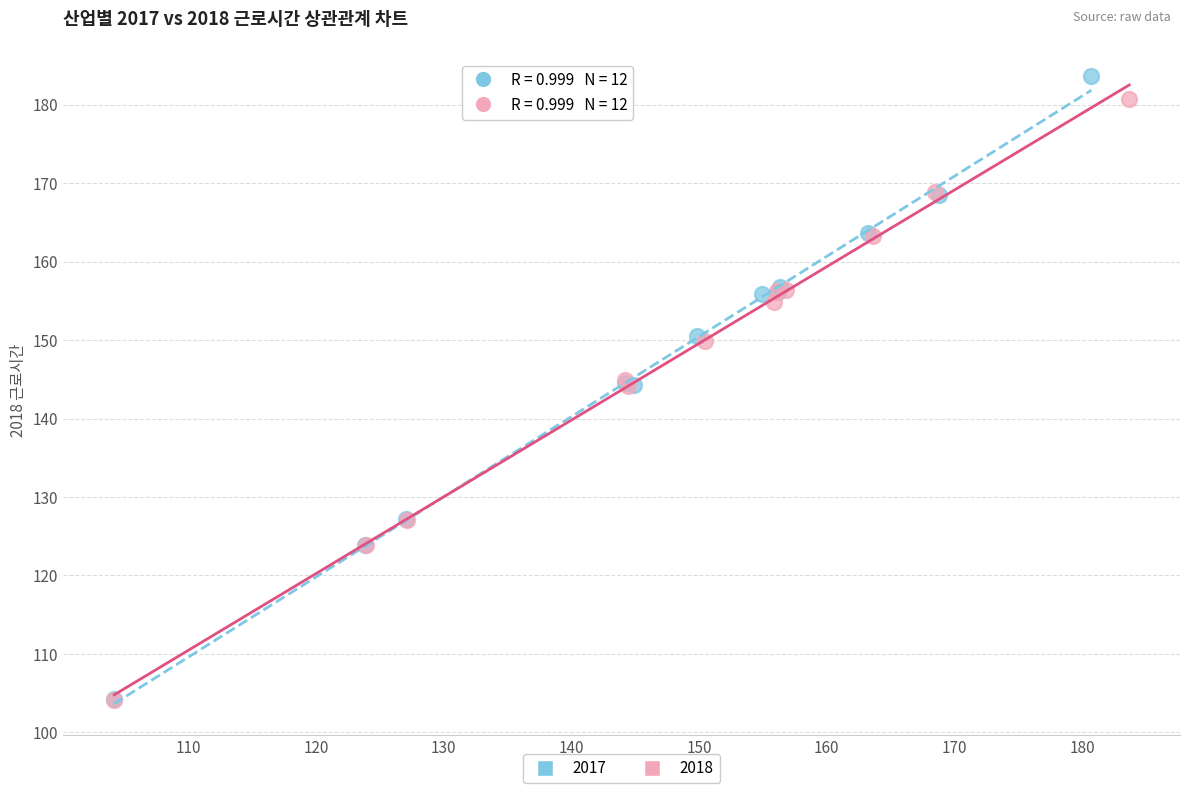

What are all the series names shown in the legend?

2017, 2018